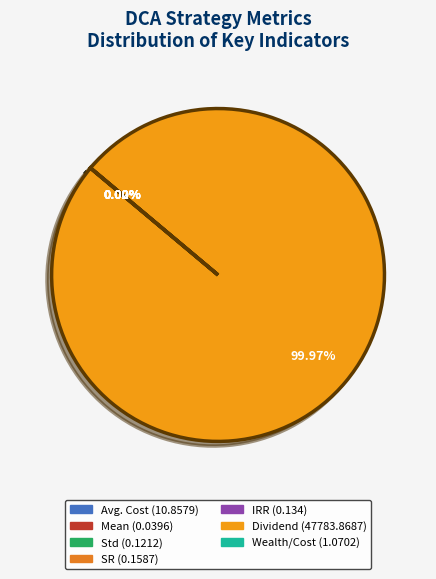

What percentage do SR and Dividend together represent?

100.0%